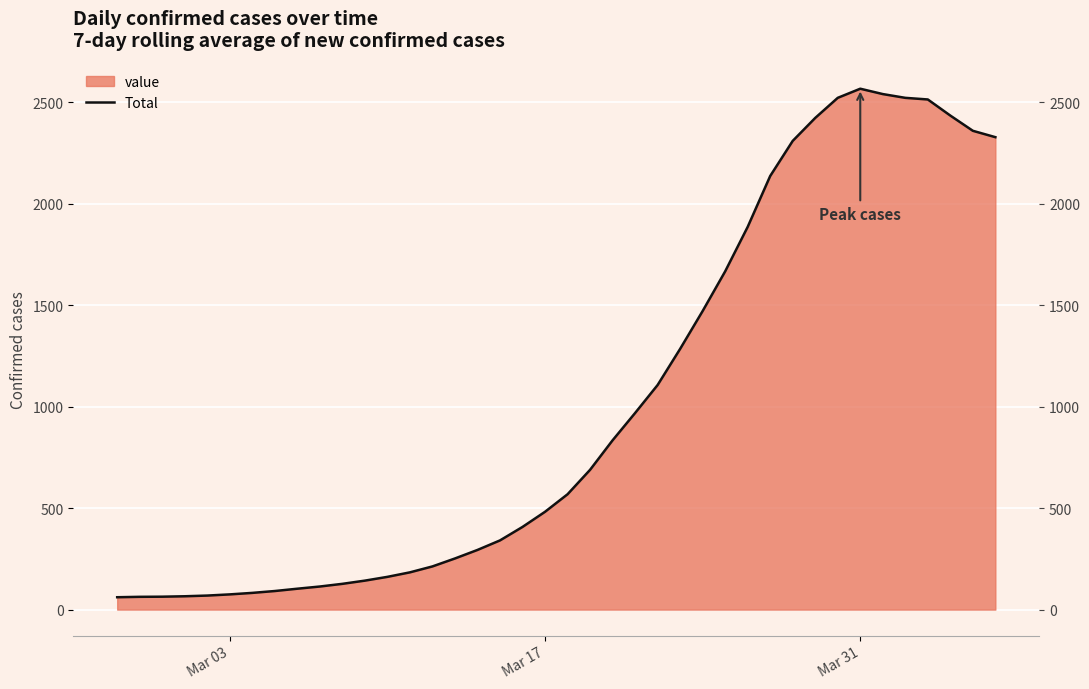

How many interior local peaks (higher than both neighbors) does the data have?

1